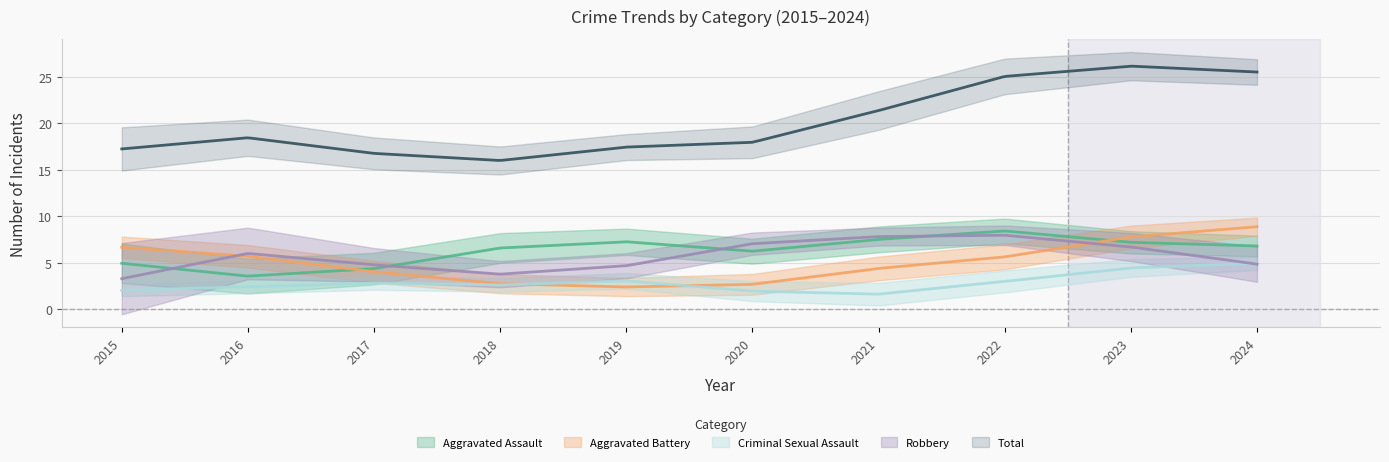

After their last crossing, which series has the higher values: Robbery or Criminal Sexual Assault?

Criminal Sexual Assault